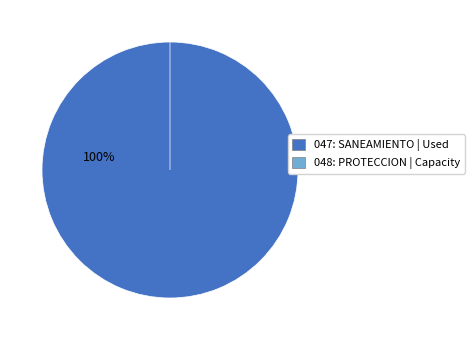

How many slices are in this pie chart?

2